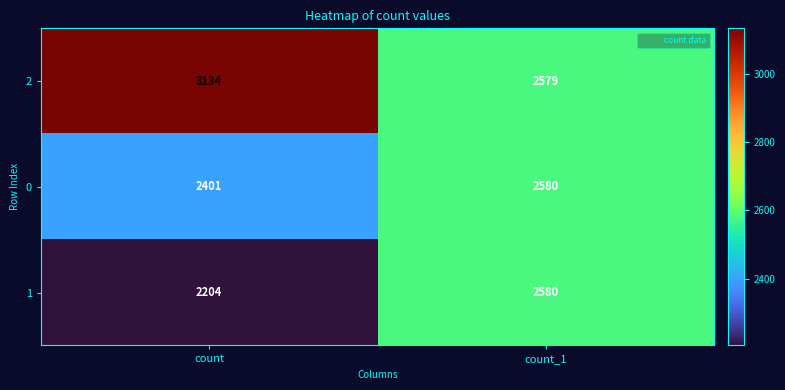

Which series changed the most between count and count_1?

2